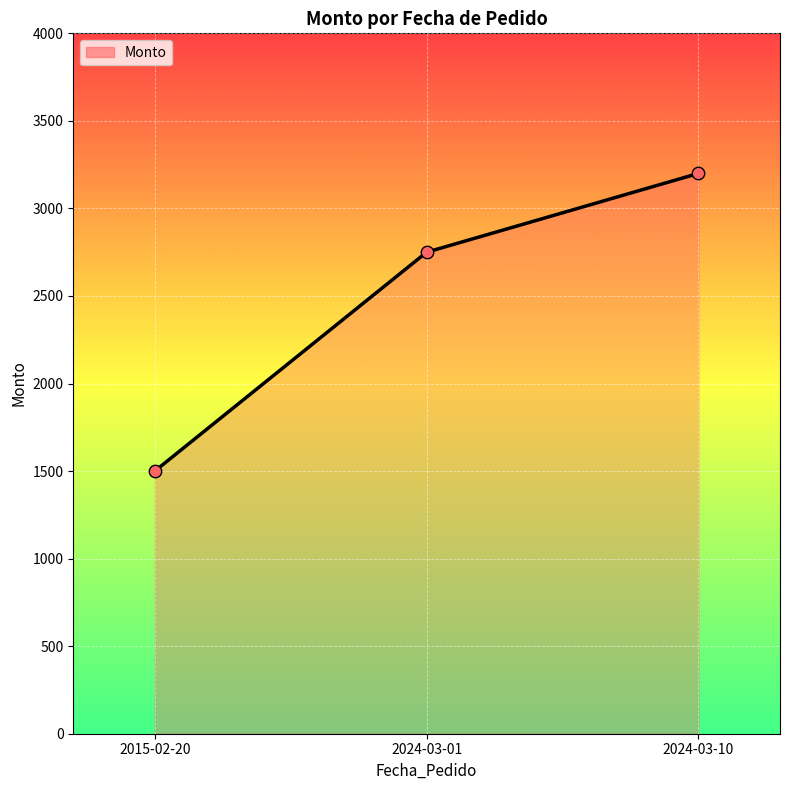

What is the ratio of the value at 2024-03-01 to the value at 2015-02-20?

1.8